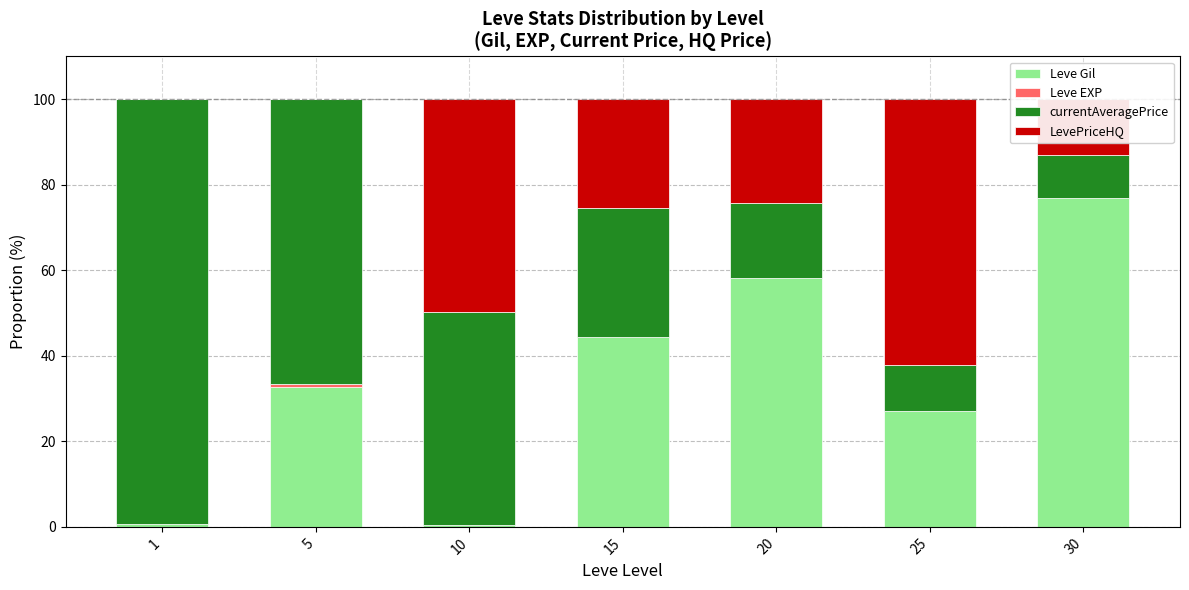

What is the highest value of the Leve Gil series?

76.8